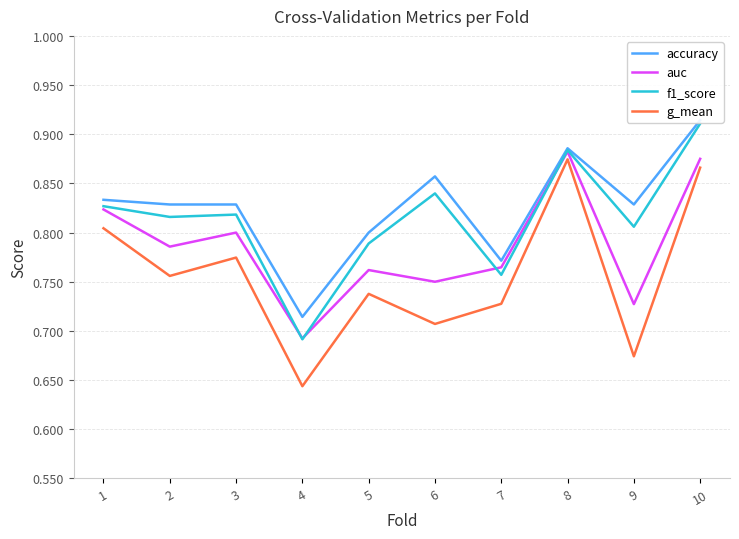

List the series in order of their peak value, lowest first.

g_mean, auc, f1_score, accuracy